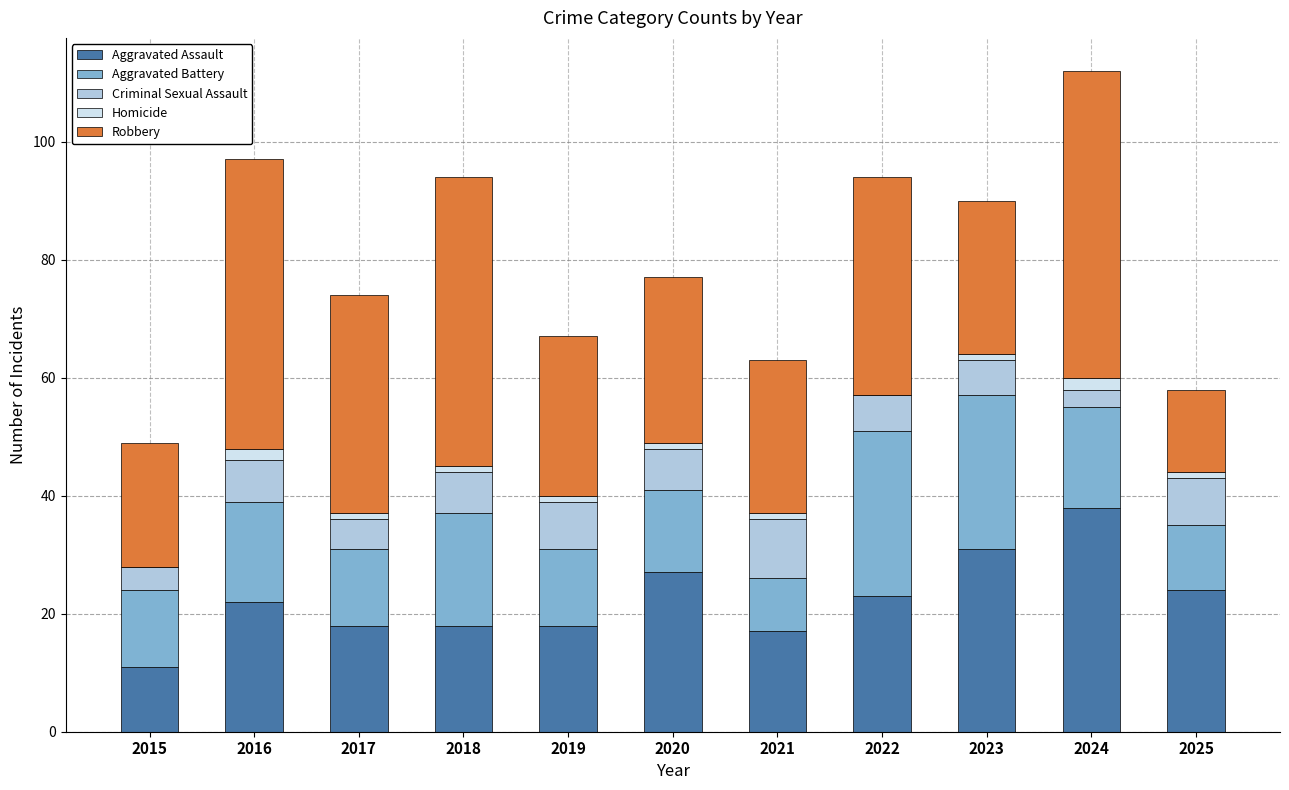

What is the total value across all series at 2016?

97